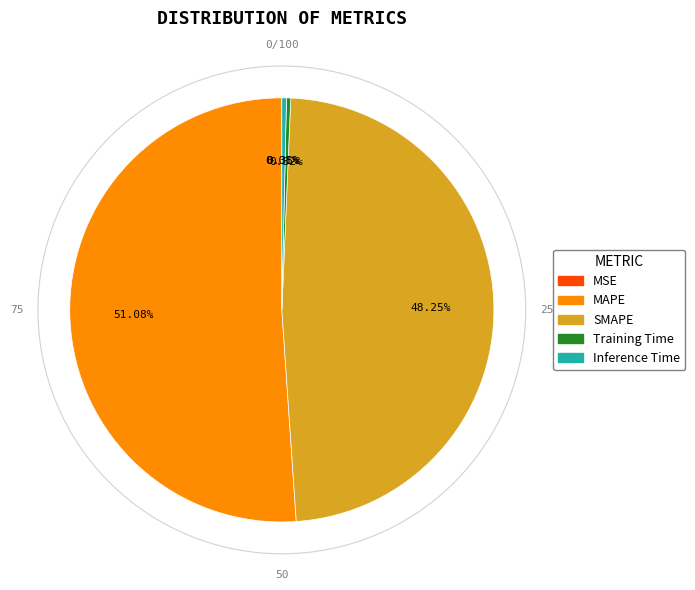

Which category has the biggest portion of the pie?

MAPE